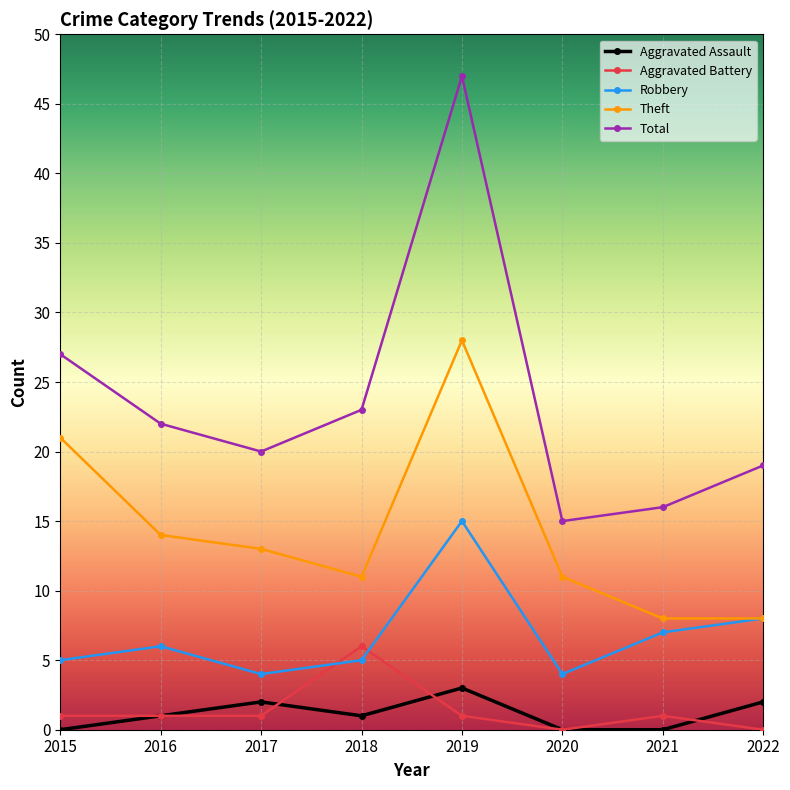

What is the difference between the second highest and minimum values in the Robbery series?

4